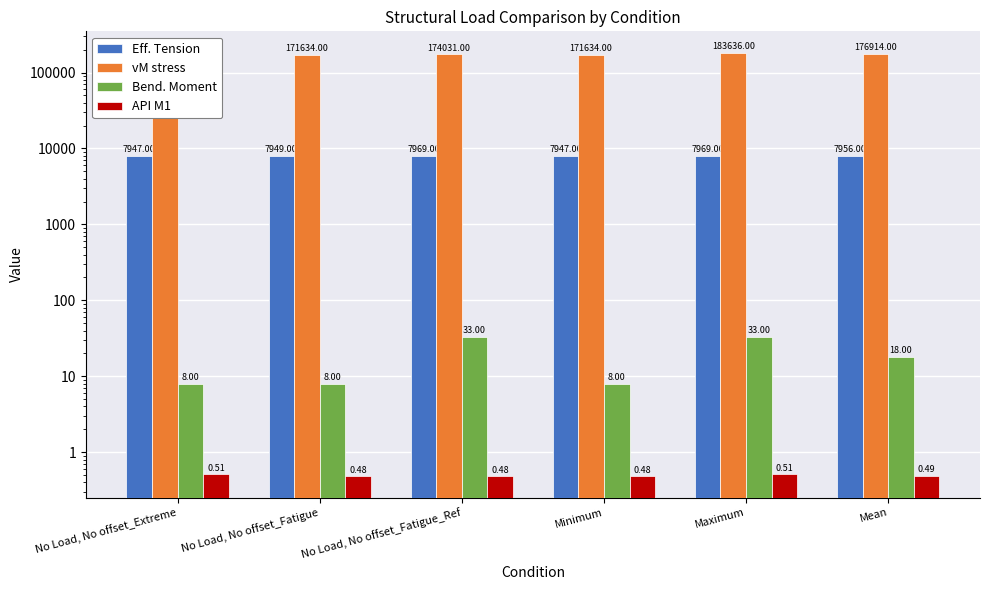

What are all the series names shown in the legend?

Eff. Tension, vM stress, Bend. Moment, API M1